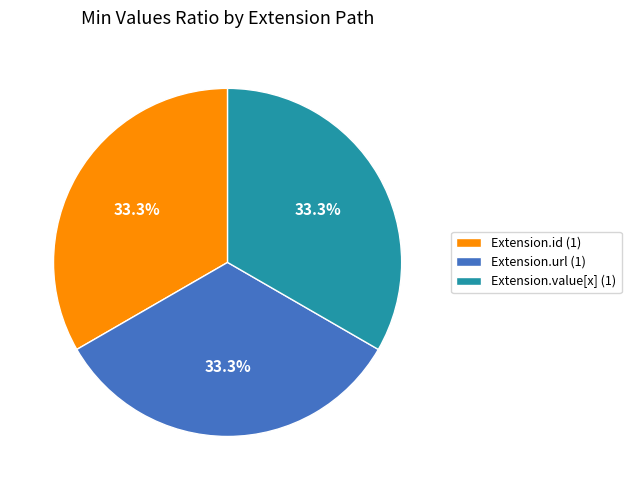

Combined, what portion of the pie is Extension.url (1) and Extension.id (1)?

66.7%